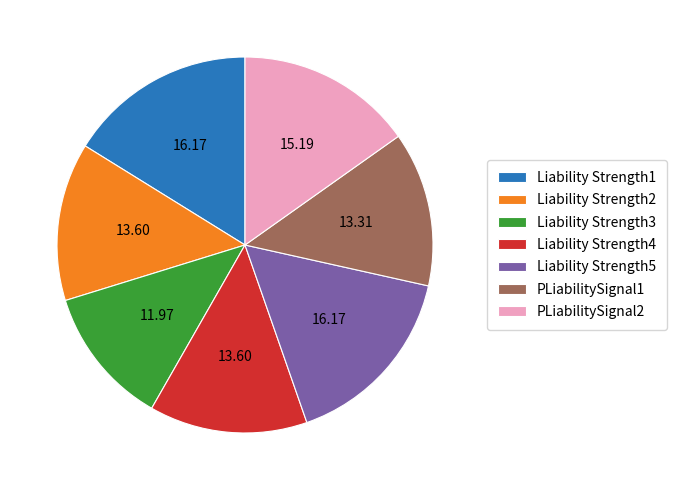

Does Liability Strength5 account for over 50% of the chart?

No